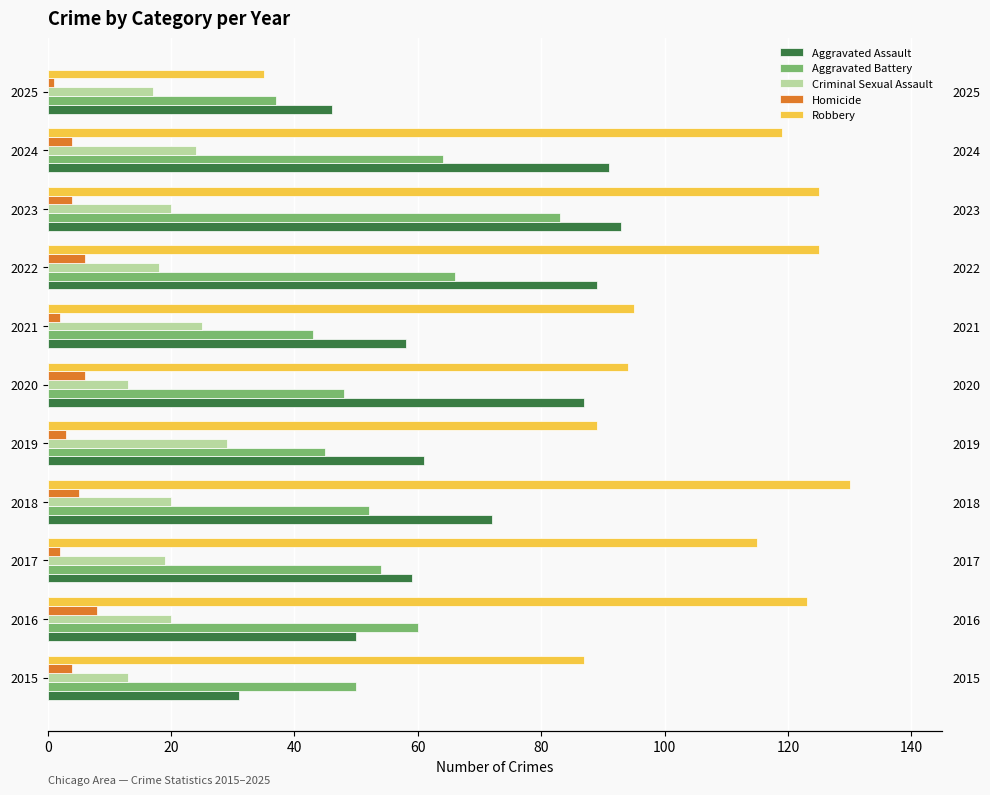

What is the value of the Aggravated Assault bar at the 1st from the left?

31